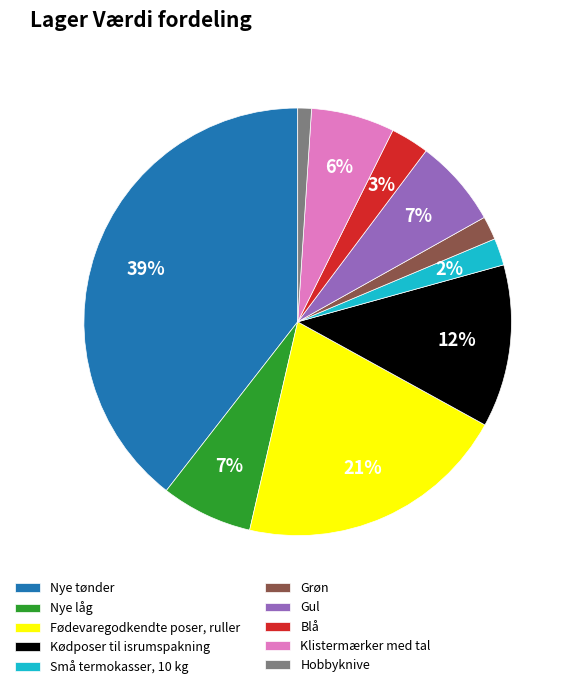

Which slice is the smallest?

Hobbyknive